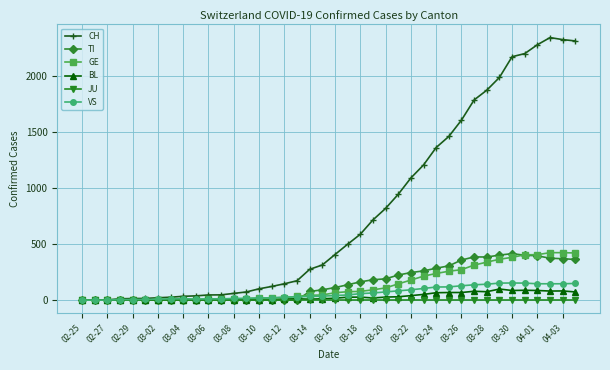

At how many categories does at least one series exceed 1680?

9